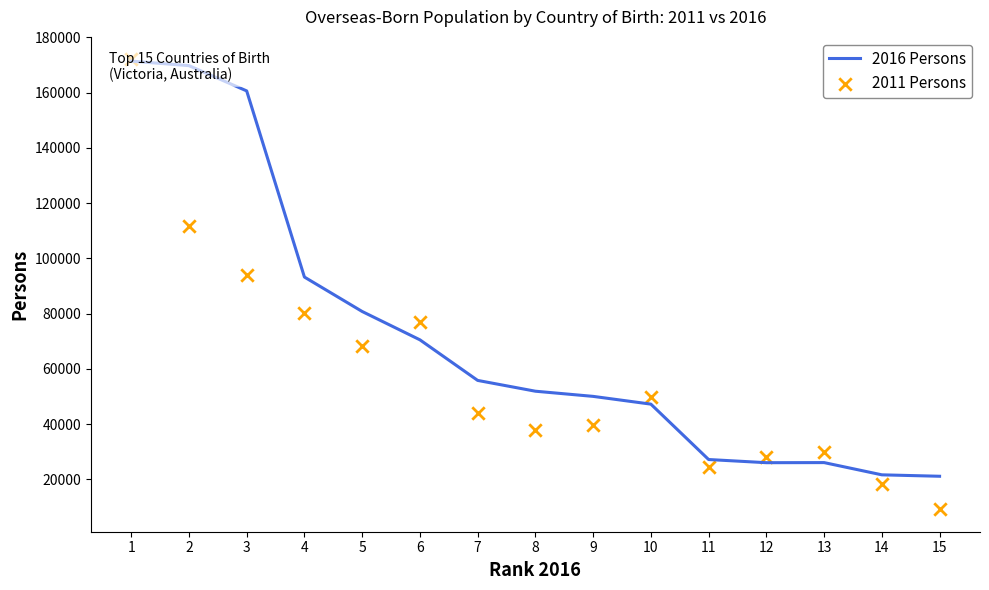

Which series reaches the minimum Y coordinate?

2011 Persons